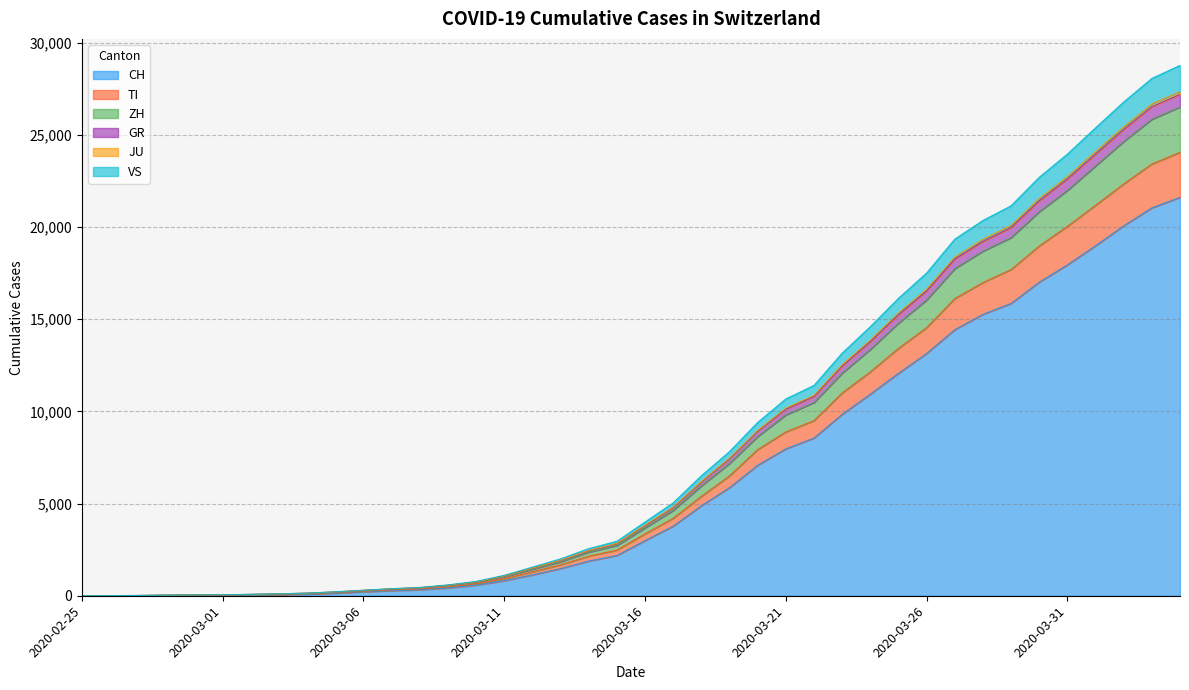

True or false: GR and JU cross at least once.

False